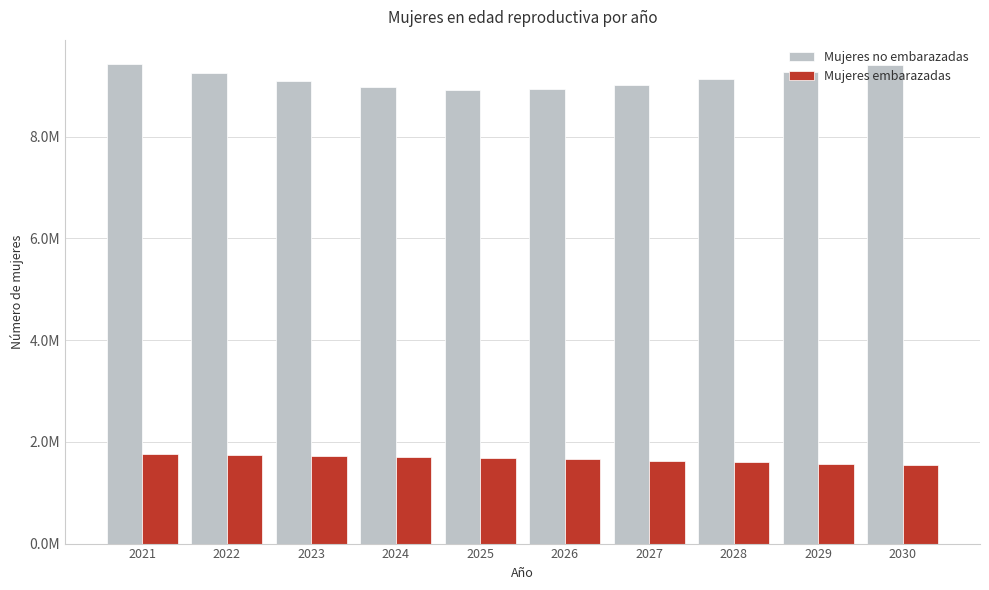

List the series in order of their overall mean, lowest first.

Mujeres embarazadas, Mujeres no embarazadas